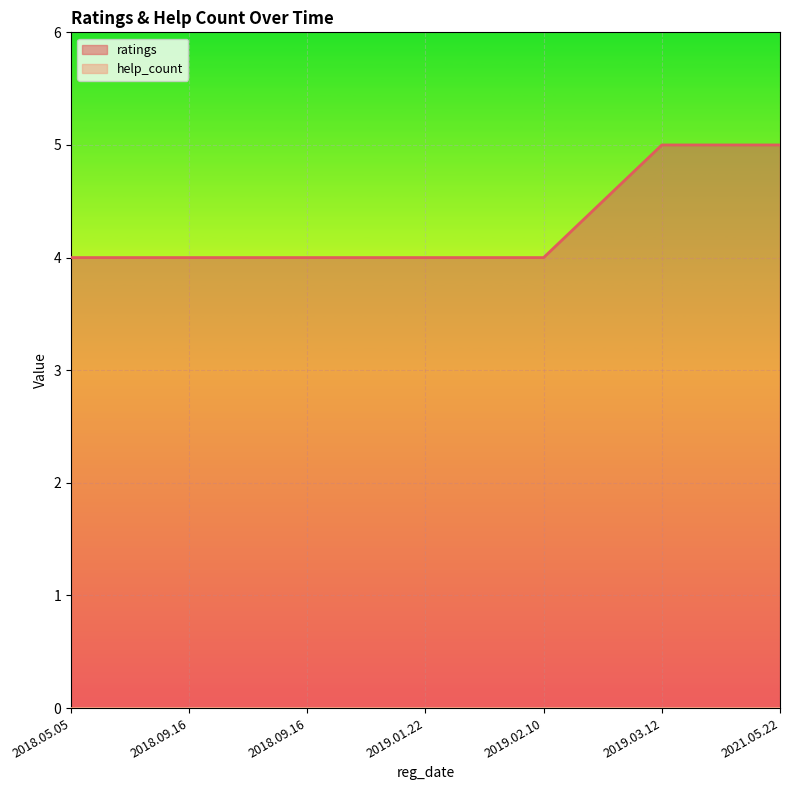

At which category does the chart reach its peak across all series?

2019.03.12